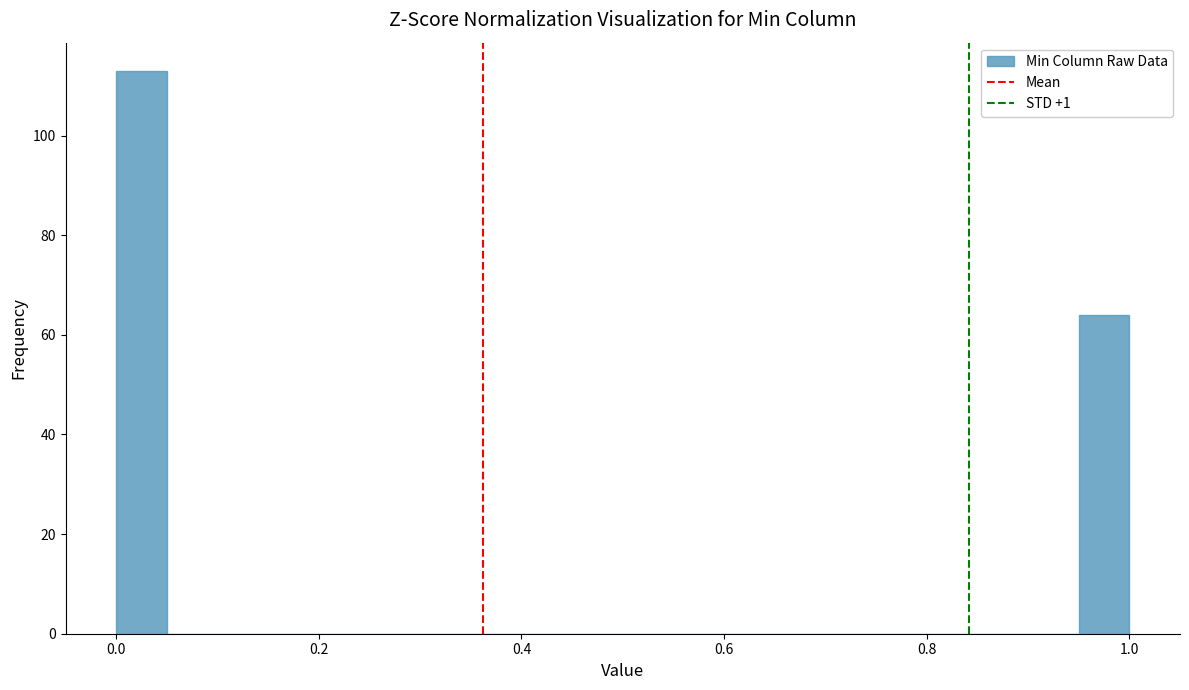

Around what value on the x-axis is the tallest bar? Give the approximate position of its centre, as read against the axis.

0.02